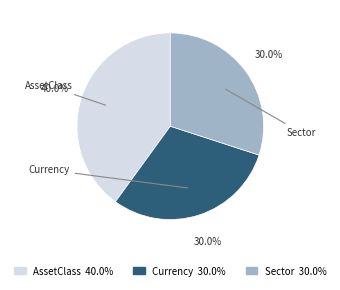

Approximately how many times larger is the value at Sector compared to AssetClass?

0.8